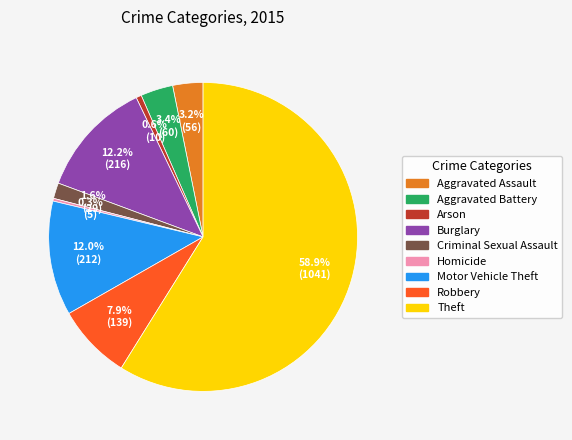

The Motor Vehicle Theft slice represents 12% of the pie. True or false?

True